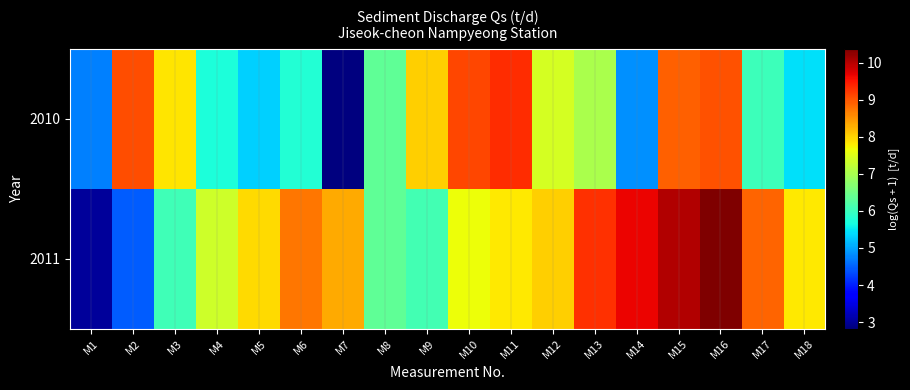

At which category does the chart reach its minimum across all series?

M7